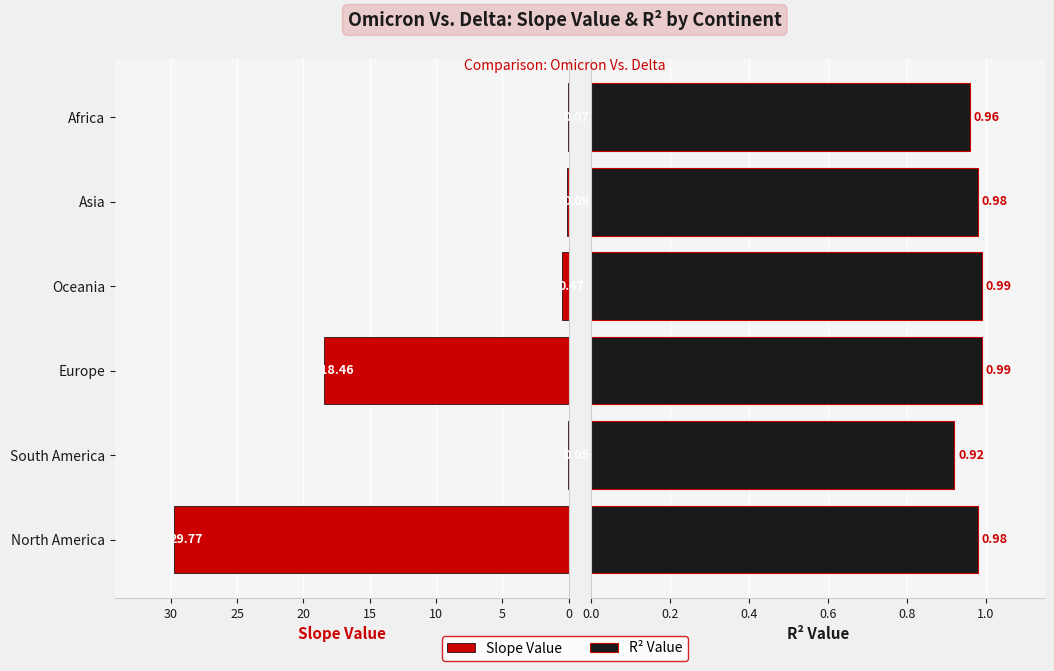

Reading left to right, what are all the values shown in this chart?

Slope Value: 29.8	0.1	18.5	0.5	0.1	0.1
R² value: 1.0	0.9	1.0	1.0	1.0	1.0